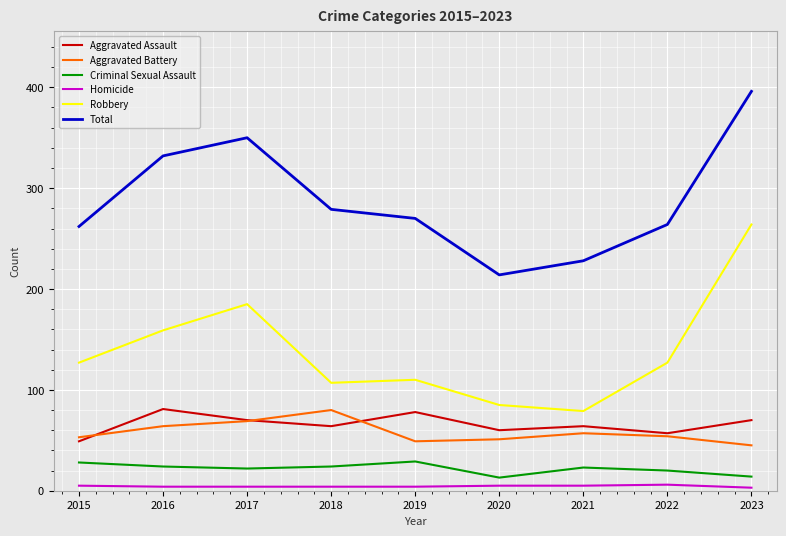

Between 2018 and 2021, which series saw the biggest shift?

Total